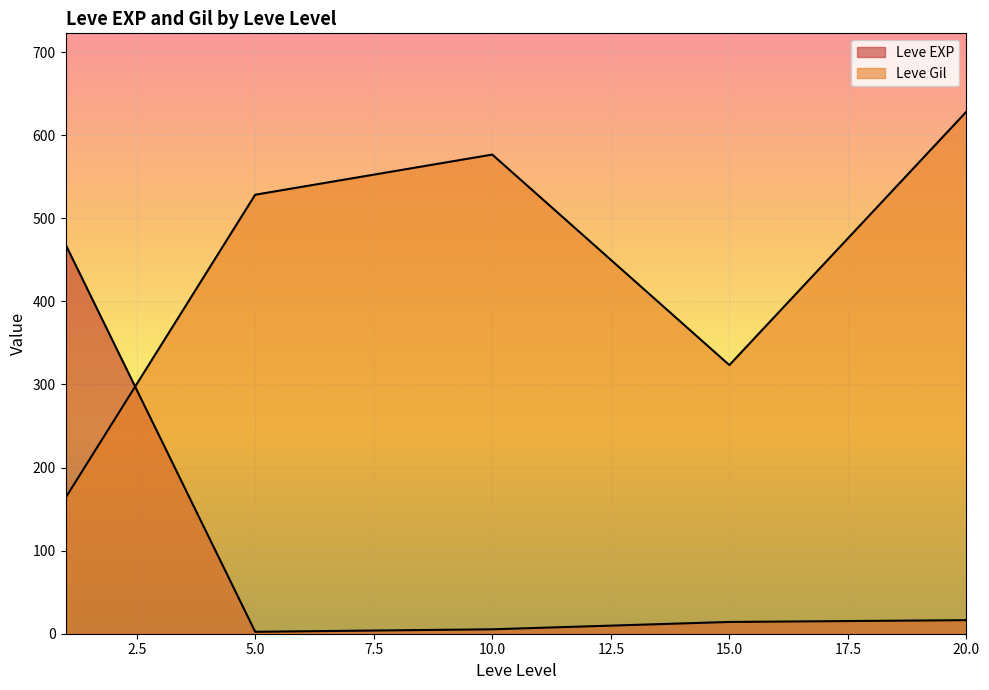

Is the value of Leve EXP at 1 greater than the value of Leve Gil at 5?

No